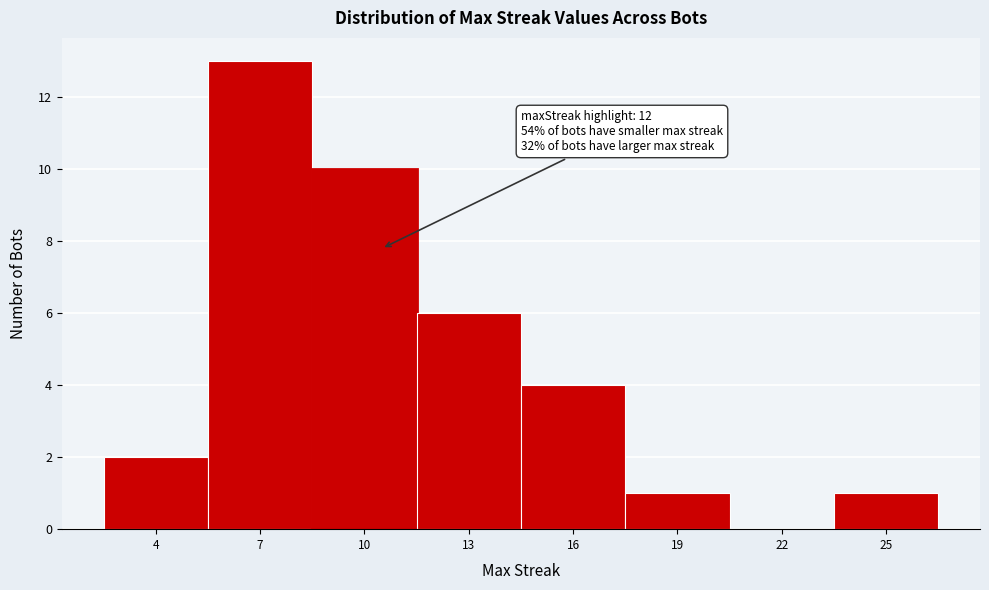

Reading left to right, list all the values displayed in this chart.

4=2	7=13	10=10	13=6	16=4	19=1	22=0	25=1